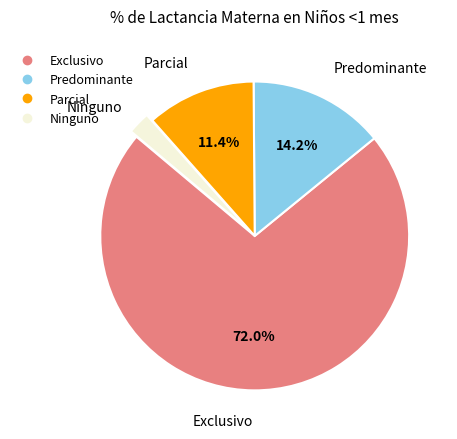

Which slice is the largest?

Exclusivo